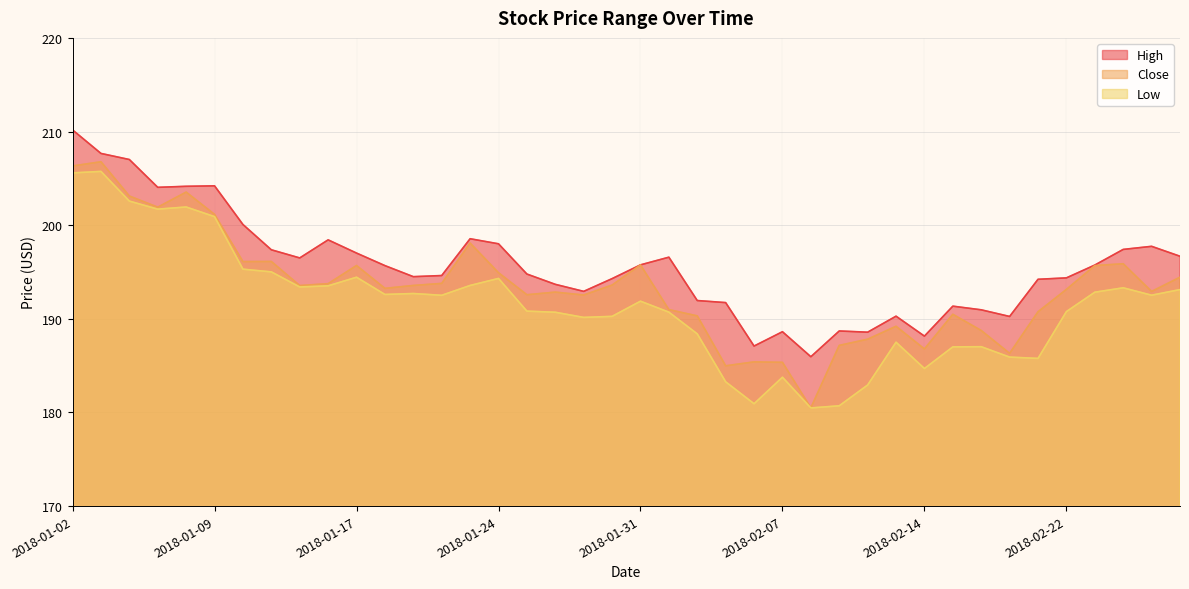

Reading right to left, extract all data points from this chart.

High: 2018-02-28=196.7	2018-02-27=197.7	2018-02-26=197.4	2018-02-23=195.7	2018-02-22=194.4	2018-02-21=194.2	2018-02-20=190.2	2018-02-16=191.0	2018-02-15=191.3	2018-02-14=188.2	2018-02-13=190.3	2018-02-12=188.6	2018-02-09=188.7	2018-02-08=185.9	2018-02-07=188.6	2018-02-06=187.1	2018-02-05=191.7	2018-02-02=191.9	2018-02-01=196.6	2018-01-31=195.8	2018-01-30=194.3	2018-01-29=192.9	2018-01-26=193.7	2018-01-25=194.8	2018-01-24=198.0	2018-01-23=198.6	2018-01-22=194.6	2018-01-19=194.5	2018-01-18=195.7	2018-01-17=197.0	2018-01-16=198.4	2018-01-12=196.5	2018-01-11=197.4	2018-01-10=200.1	2018-01-09=204.2	2018-01-08=204.2	2018-01-05=204.0	2018-01-04=207.0	2018-01-03=207.7	2018-01-02=210.2
Close: 2018-02-28=194.4	2018-02-27=192.9	2018-02-26=195.9	2018-02-23=195.7	2018-02-22=193.1	2018-02-21=190.8	2018-02-20=186.3	2018-02-16=188.8	2018-02-15=190.5	2018-02-14=186.8	2018-02-13=189.2	2018-02-12=187.8	2018-02-09=187.2	2018-02-08=180.5	2018-02-07=185.3	2018-02-06=185.4	2018-02-05=185.0	2018-02-02=190.3	2018-02-01=191.0	2018-01-31=195.8	2018-01-30=193.6	2018-01-29=192.5	2018-01-26=192.8	2018-01-25=192.6	2018-01-24=194.9	2018-01-23=198.1	2018-01-22=193.8	2018-01-19=193.6	2018-01-18=193.2	2018-01-17=195.7	2018-01-16=193.8	2018-01-12=193.6	2018-01-11=196.1	2018-01-10=196.1	2018-01-09=201.2	2018-01-08=203.5	2018-01-05=201.9	2018-01-04=203.1	2018-01-03=206.8	2018-01-02=206.3
Low: 2018-02-28=193.1	2018-02-27=192.5	2018-02-26=193.3	2018-02-23=192.8	2018-02-22=190.8	2018-02-21=185.8	2018-02-20=185.9	2018-02-16=187.0	2018-02-15=187.0	2018-02-14=184.7	2018-02-13=187.5	2018-02-12=182.9	2018-02-09=180.7	2018-02-08=180.5	2018-02-07=183.8	2018-02-06=180.9	2018-02-05=183.3	2018-02-02=188.4	2018-02-01=190.7	2018-01-31=191.9	2018-01-30=190.3	2018-01-29=190.2	2018-01-26=190.7	2018-01-25=190.8	2018-01-24=194.3	2018-01-23=193.6	2018-01-22=192.5	2018-01-19=192.7	2018-01-18=192.6	2018-01-17=194.4	2018-01-16=193.5	2018-01-12=193.4	2018-01-11=195.0	2018-01-10=195.3	2018-01-09=200.9	2018-01-08=201.9	2018-01-05=201.7	2018-01-04=202.6	2018-01-03=205.7	2018-01-02=205.6